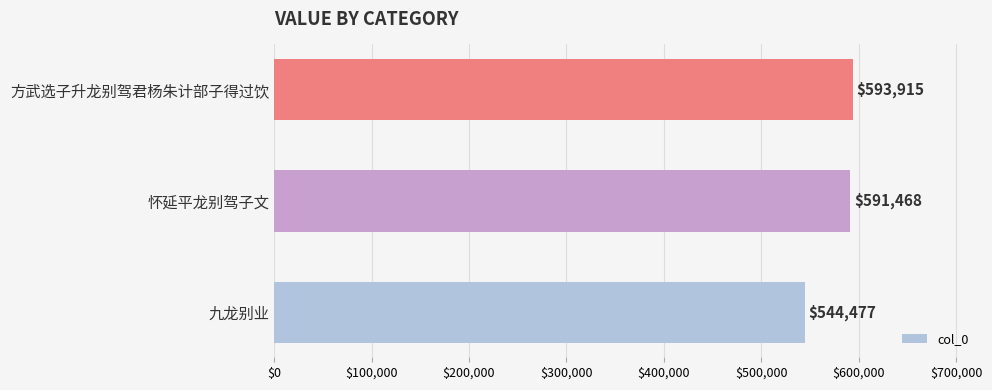

Where is the data nearest to the value 569196?

怀延平龙别驾子文